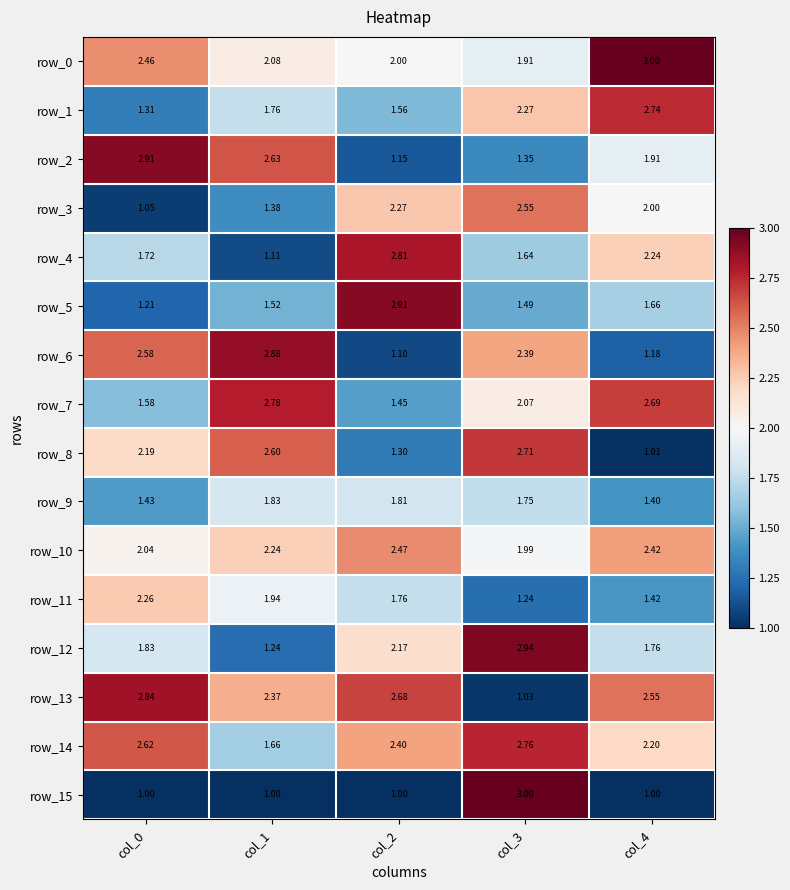

Where is row_10 nearest to the value 2?

col_3